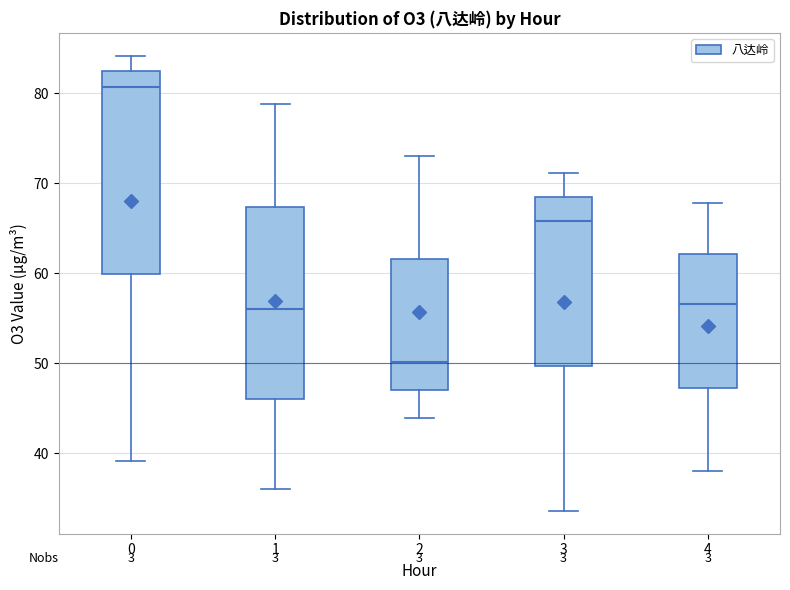

Where does the median line of the box at x = 2 sit on the y-axis? The values are not printed on the chart, so give them approximately, as read against the axis.

50